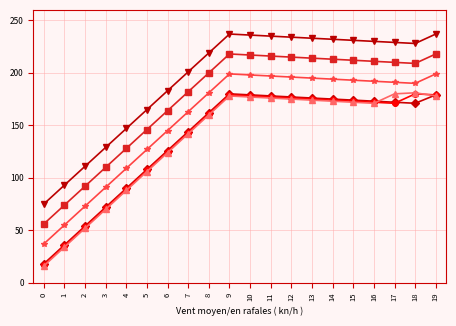

What is the total value across all series at 10?

1185